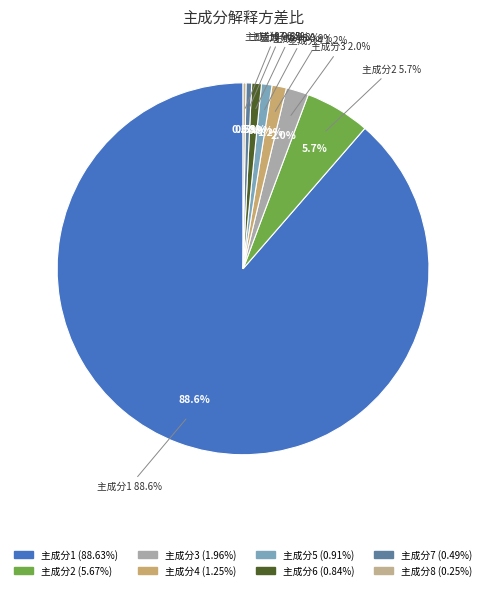

How many slices are in this pie chart?

8